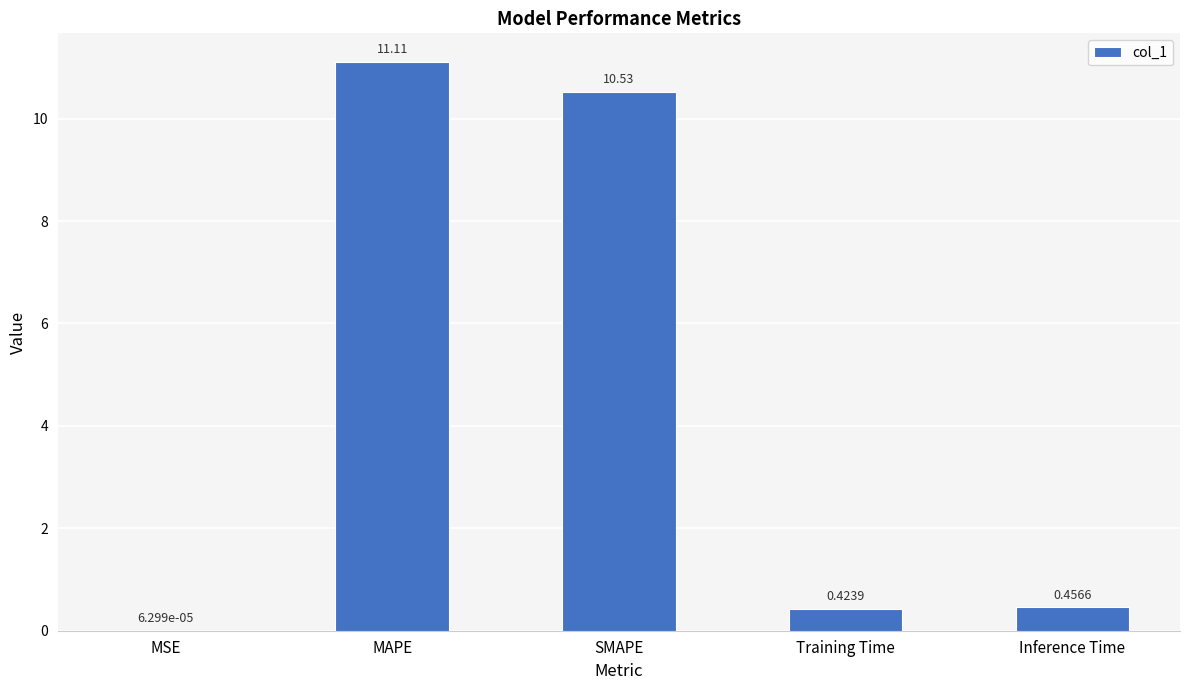

Which has a higher value, Training Time or SMAPE?

SMAPE